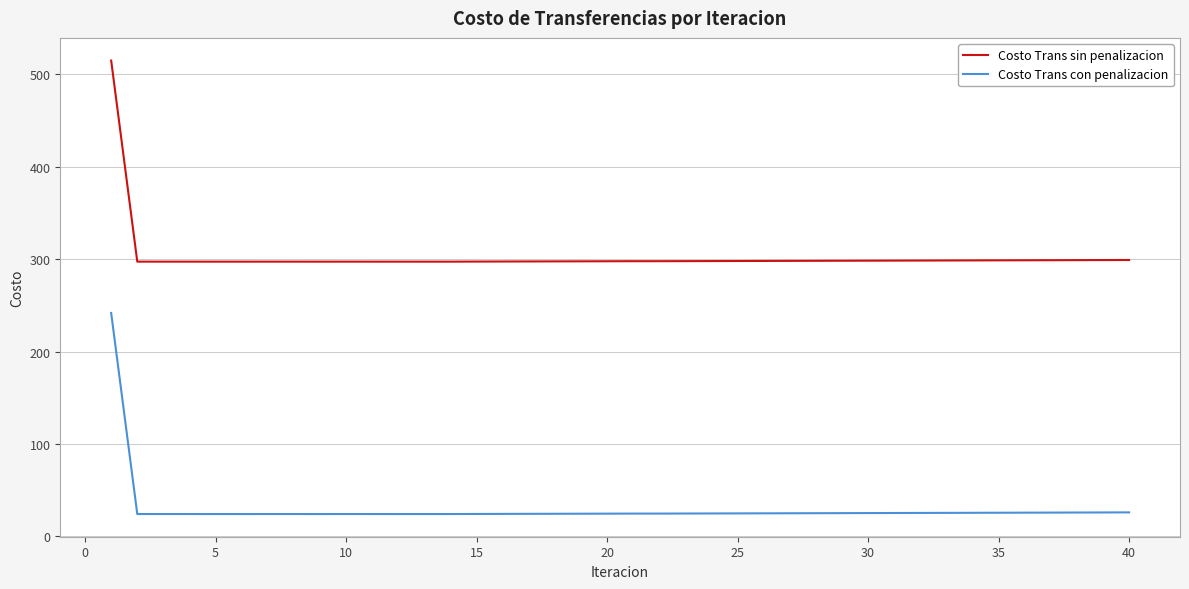

What is the lowest value of the Costo Trans con penalizacion series?

24.1